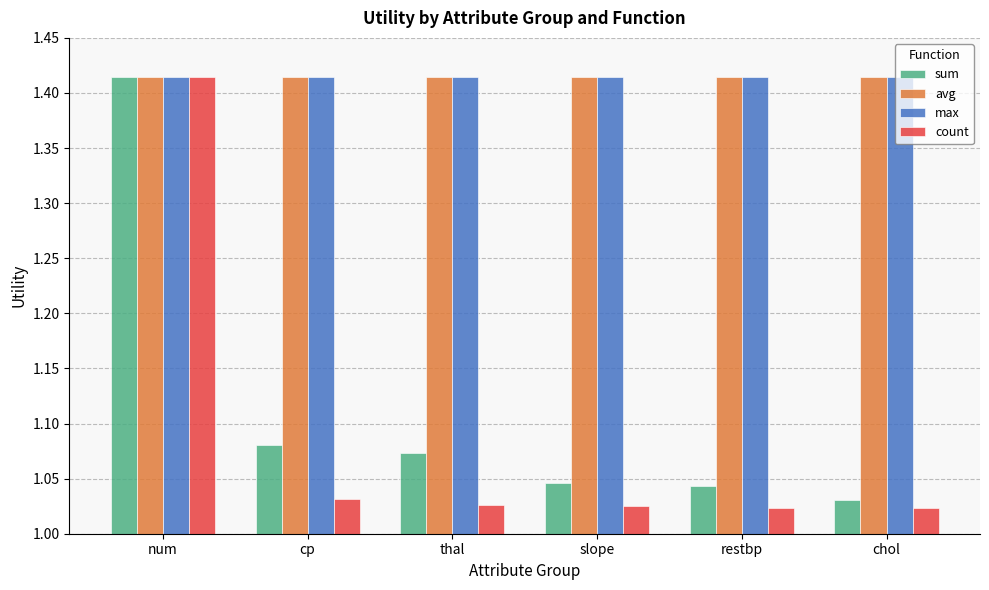

At how many categories does at least one series exceed 1?

6